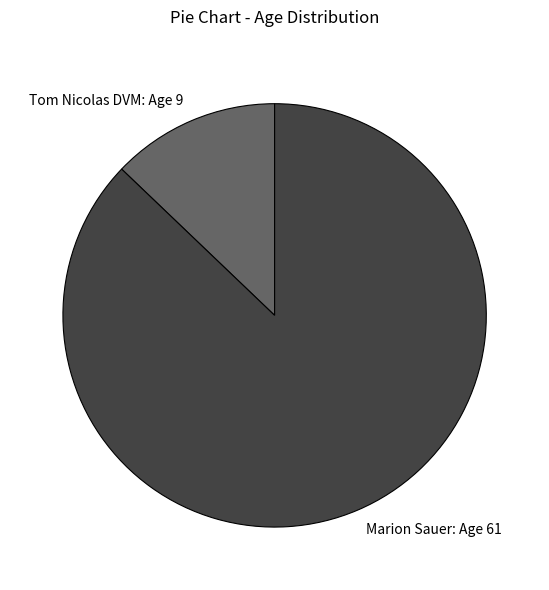

Combined, do Marion Sauer: Age 61 and Tom Nicolas DVM: Age 9 account for over 50%?

Yes